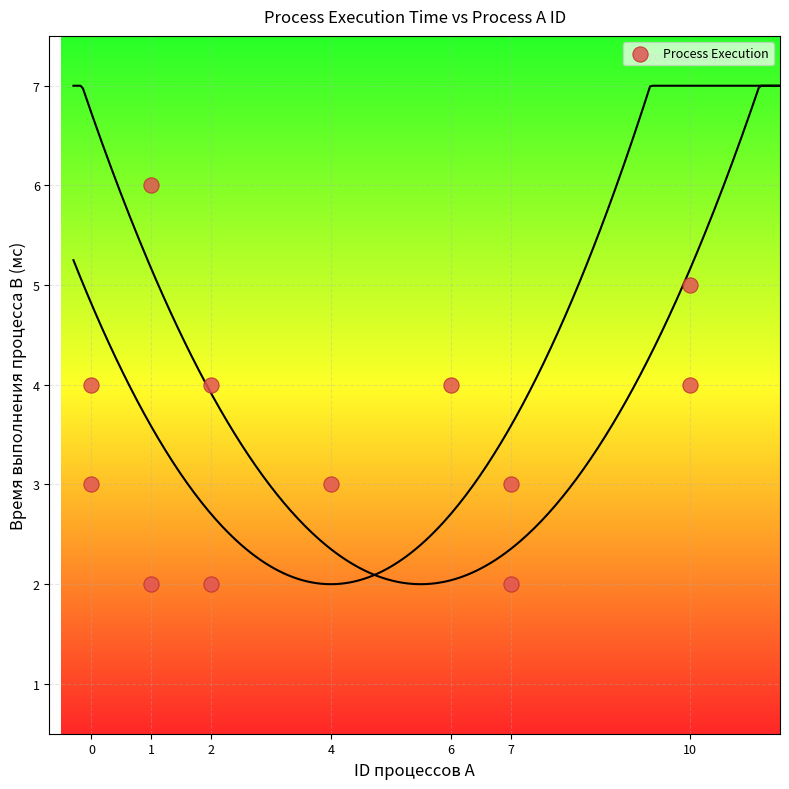

What is the range of X values (max minus min)?

10